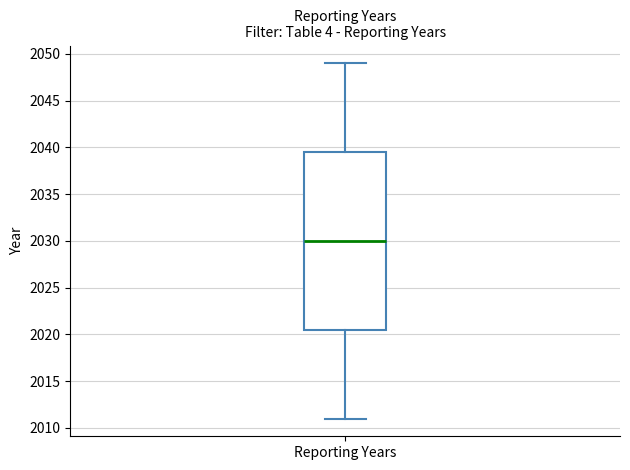

Read this box plot against the y-axis: the position of the median line, the range covered by the box, and the ends of both whiskers. The values are not printed on the chart, so give them approximately, as read against the axis.

median 2030.0, box 2020.5 to 2039.5, whiskers 2011.0 to 2049.0